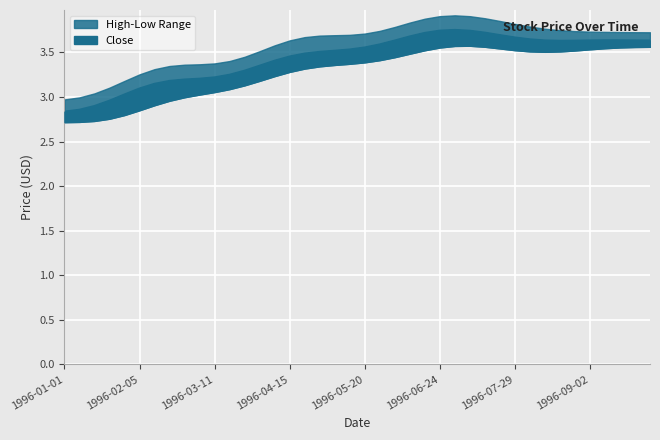

What is the sum of all High values?

143.6